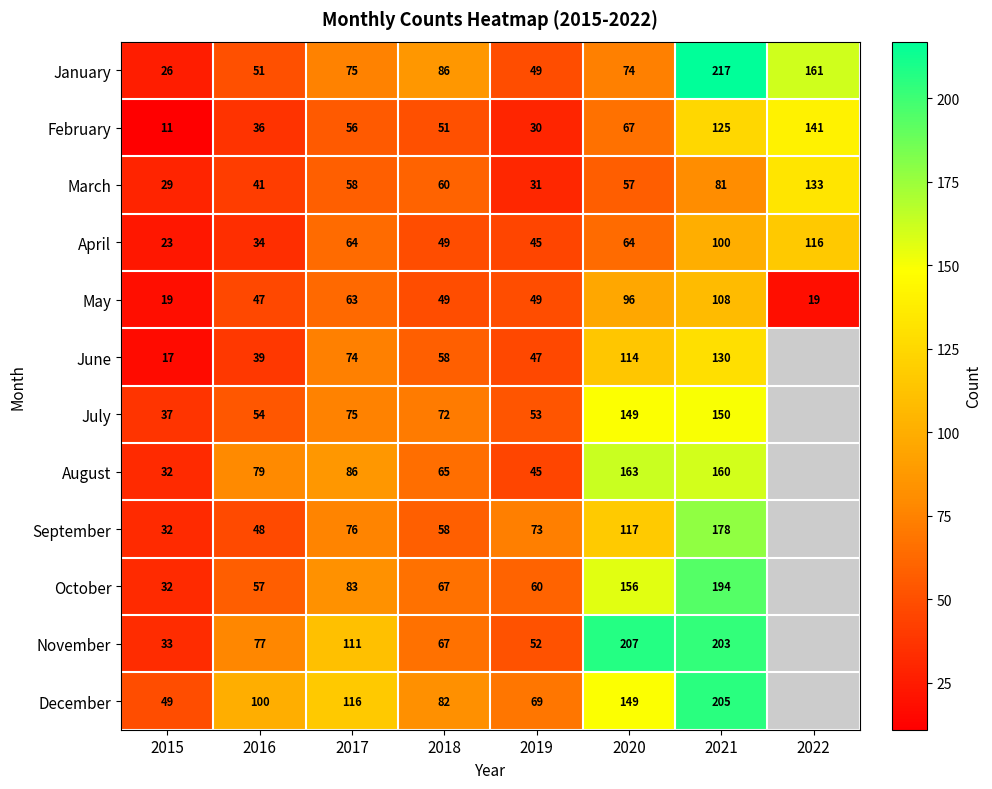

What is the difference between the maximum and minimum values in the March series?

104